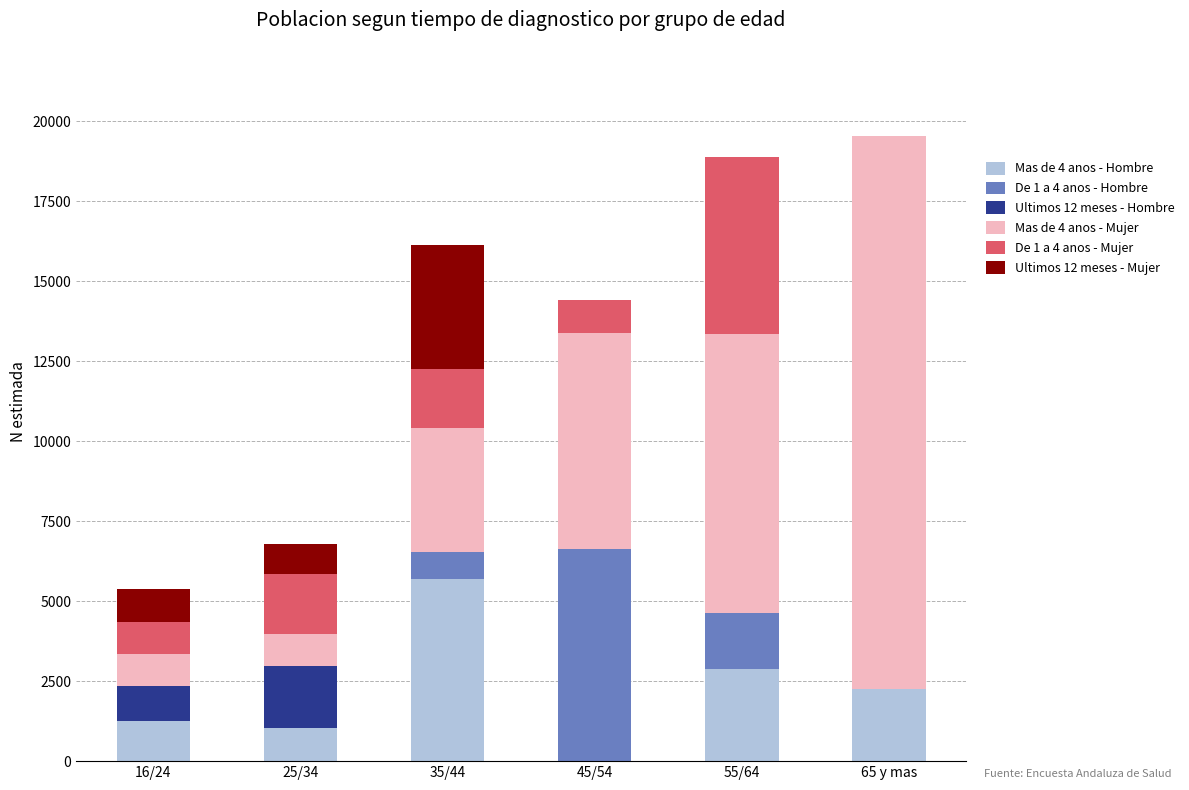

Count the number of data series in this chart.

6